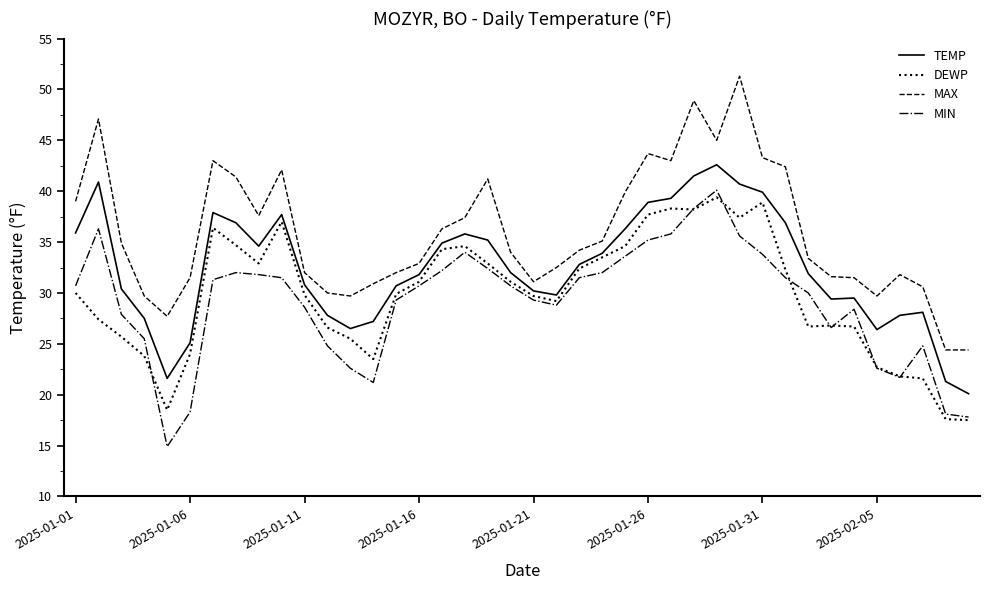

Which series has the largest total across all categories?

MAX